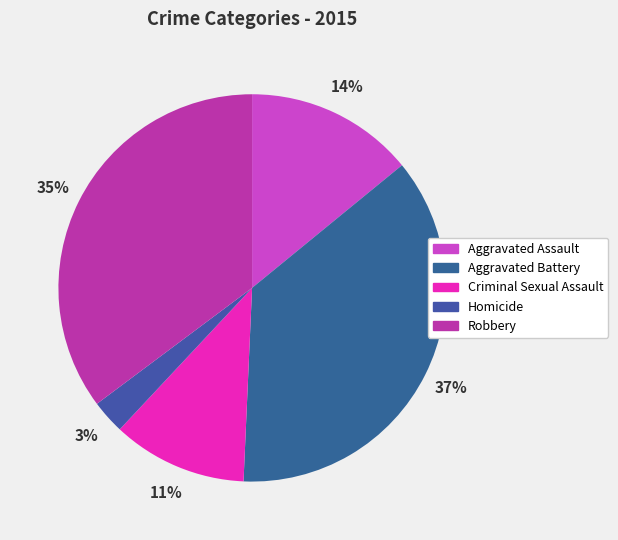

To the nearest percent, what is the difference between the largest and smallest slice percentages?

34%